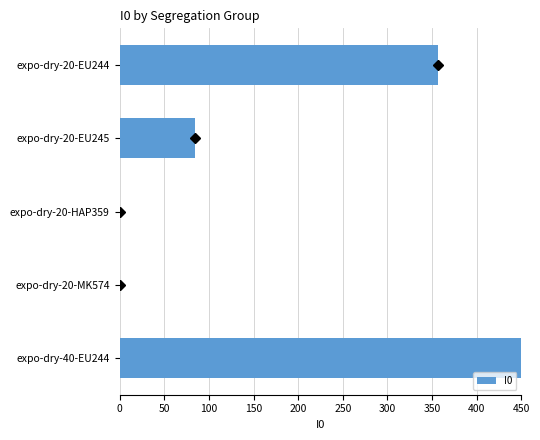

The chart shows a value of 465 at expo-dry-20-EU244. True or false?

False